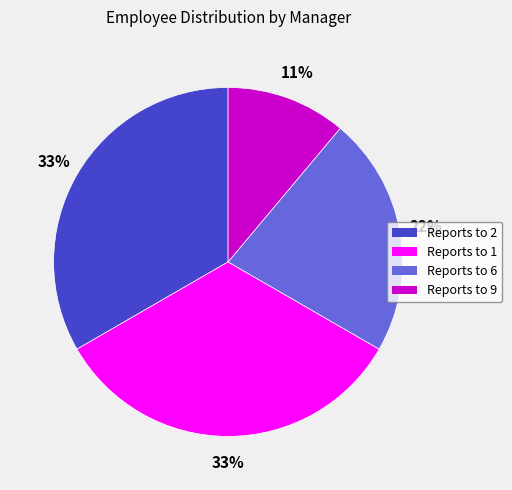

Is there any slice that represents more than half of the pie?

No